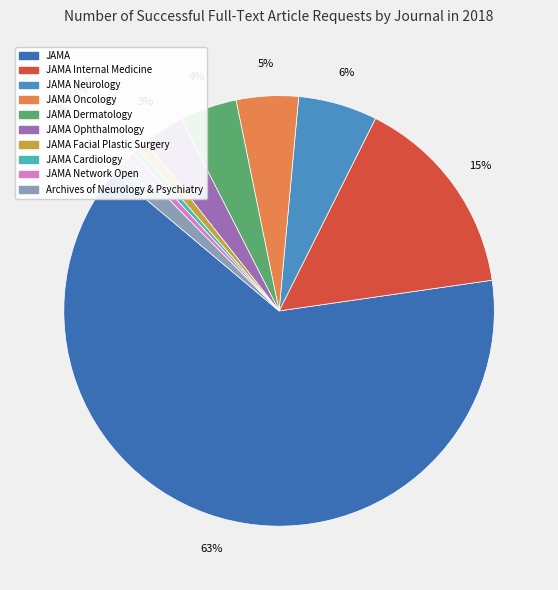

Count the number of slices in the pie.

10